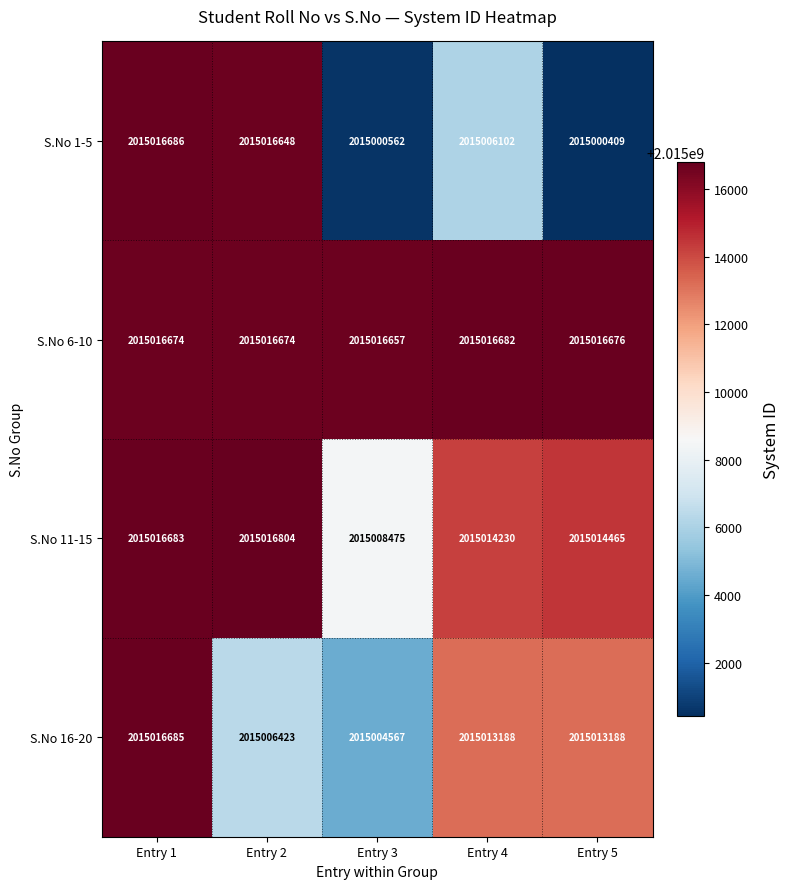

Is it true that S.No 11-15 equals 686752839 at Entry 5?

False